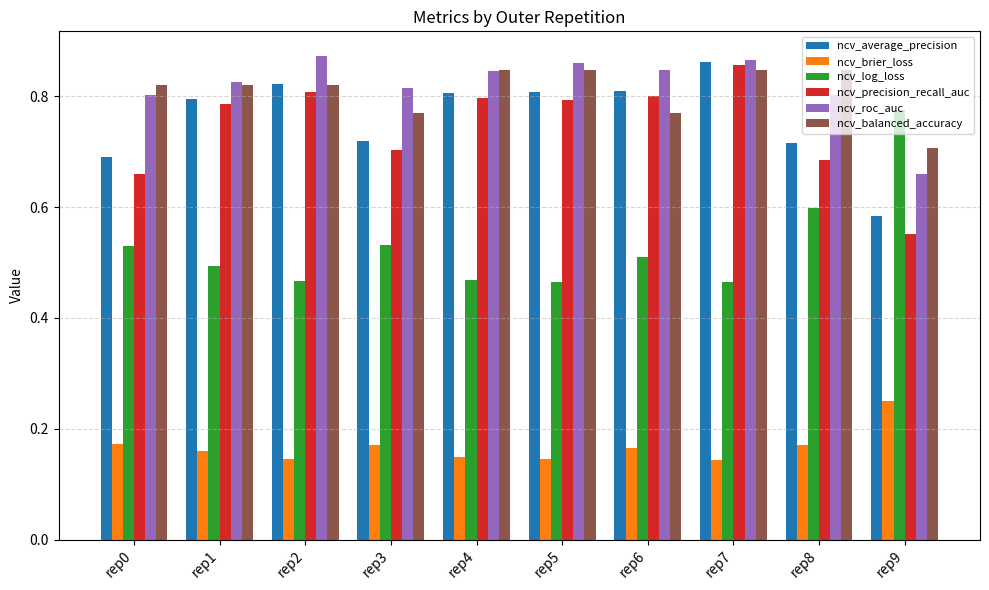

Are the bars horizontal?

No